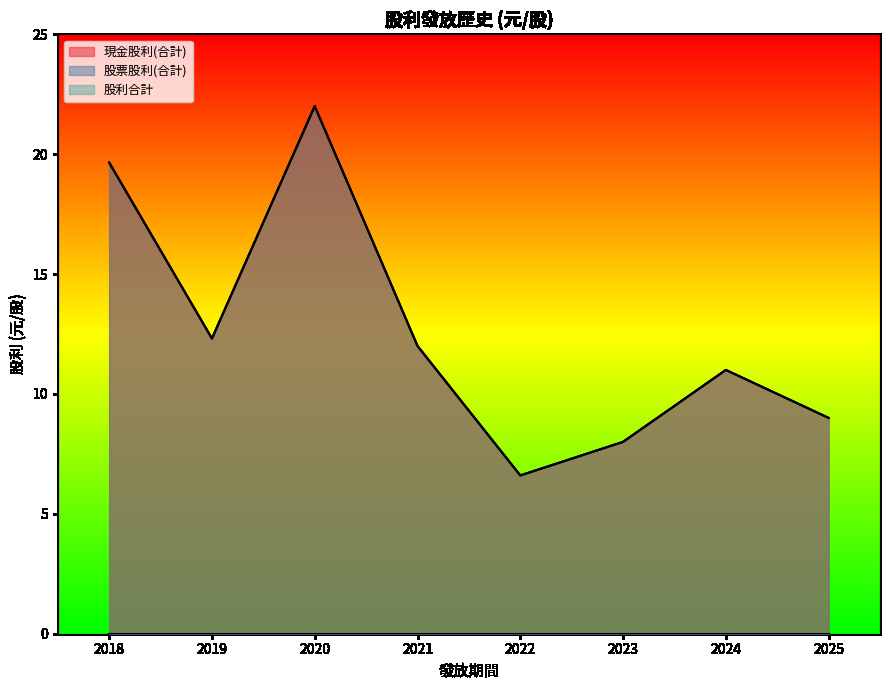

What is the value of the 現金股利(合計) point at the 1st from the left?

19.6